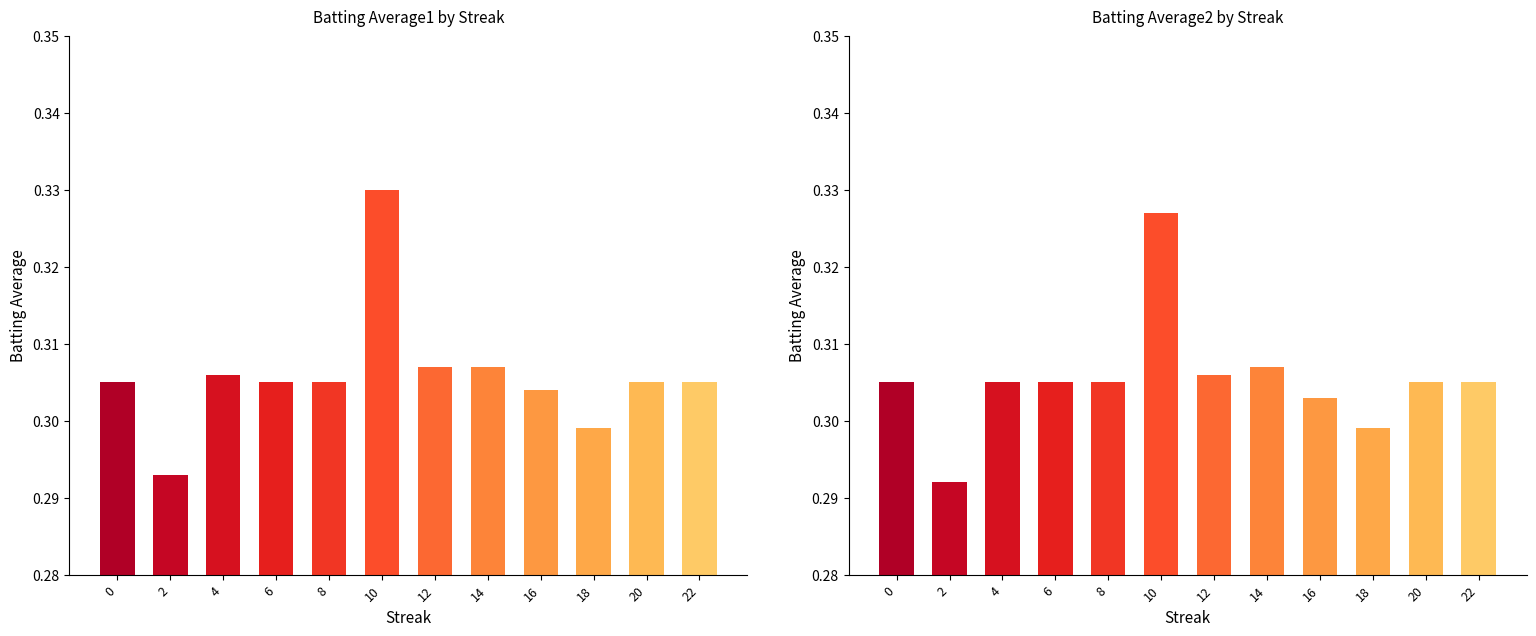

At which category does the chart reach its minimum across all series?

2